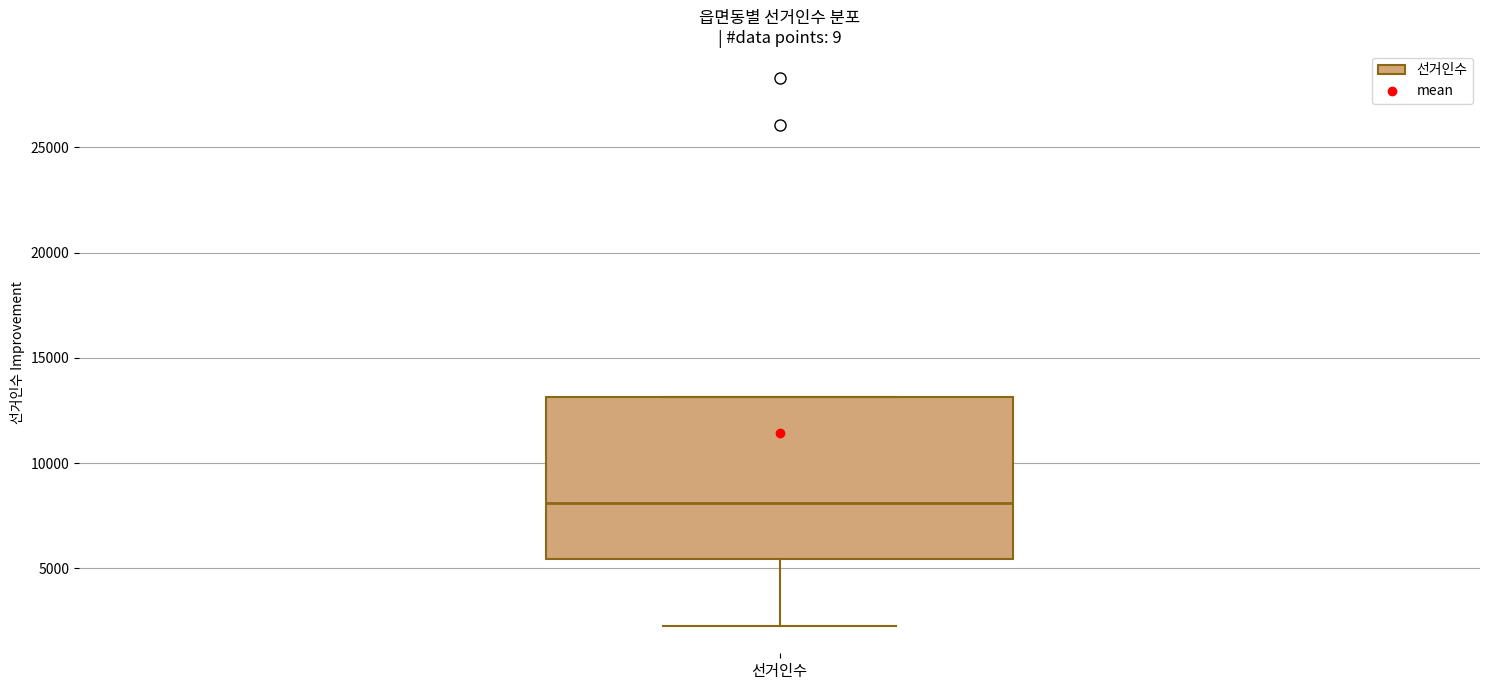

Read this box plot against the y-axis: the position of the median line, the range covered by the box, and the ends of both whiskers. The values are not printed on the chart, so give them approximately, as read against the axis.

median 8000, box 5500 to 13000, whiskers 2500 to 13000